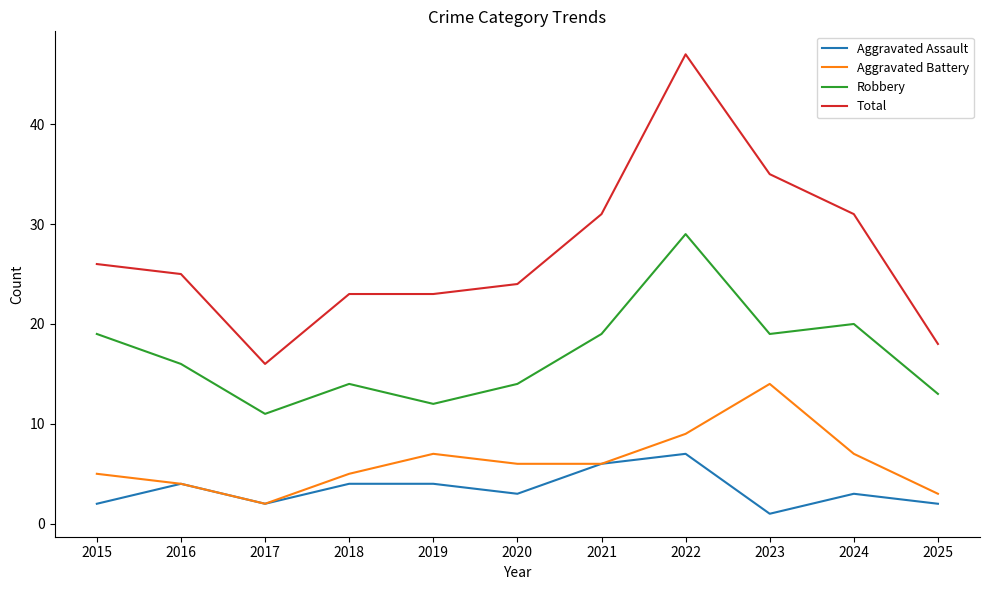

What is the difference between the second highest and second lowest values in the Robbery series?

8